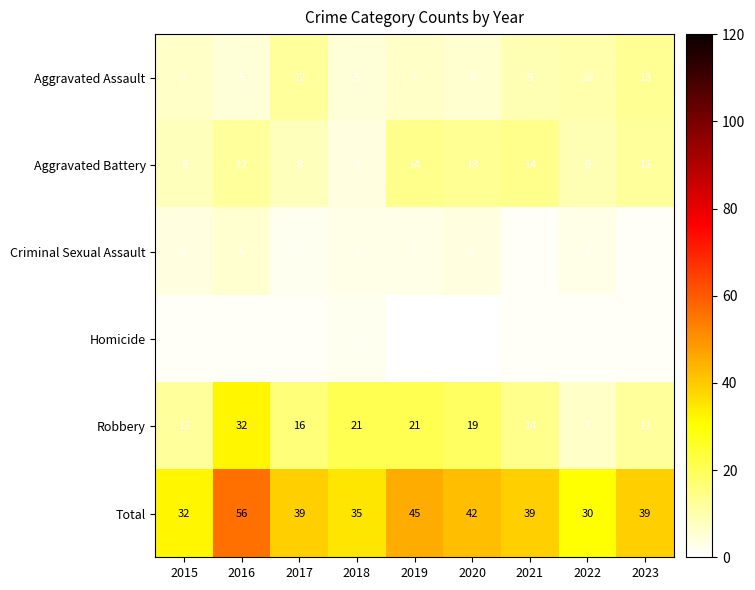

How many data points does each series have?

9